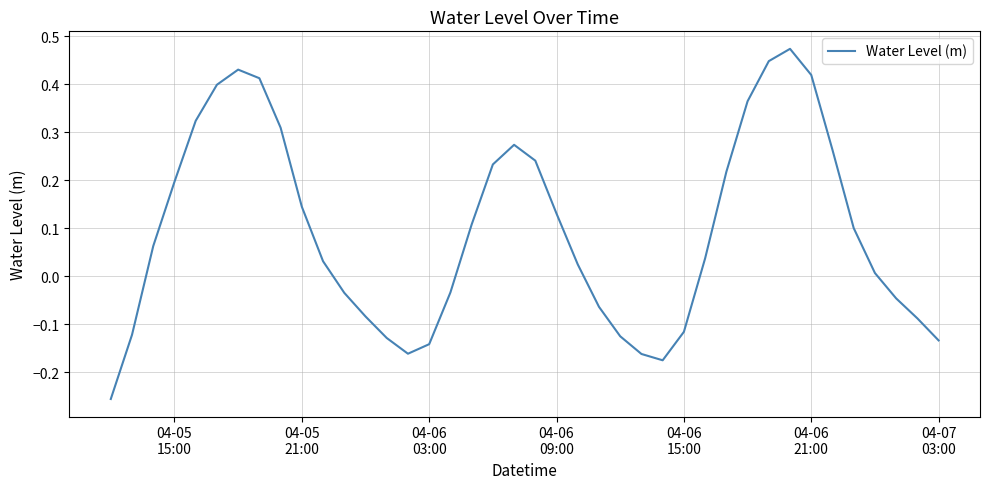

What is the difference between the maximum and minimum values?

0.7